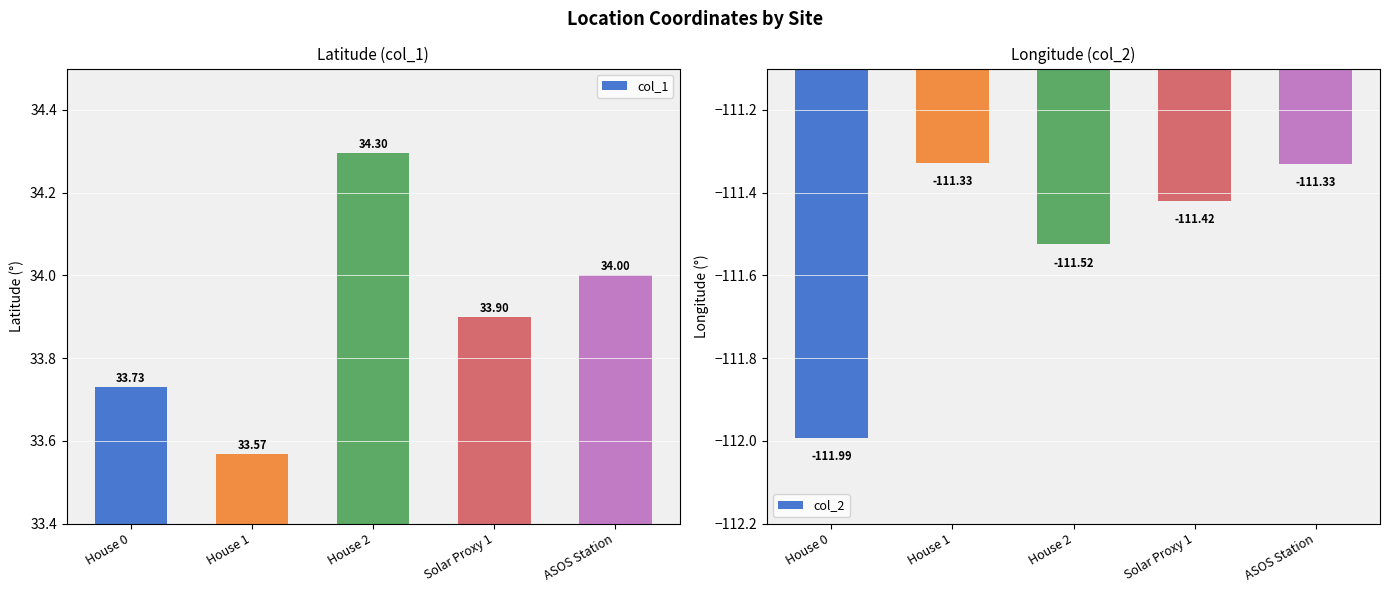

At which label is col_2 closest to -111?

House 1